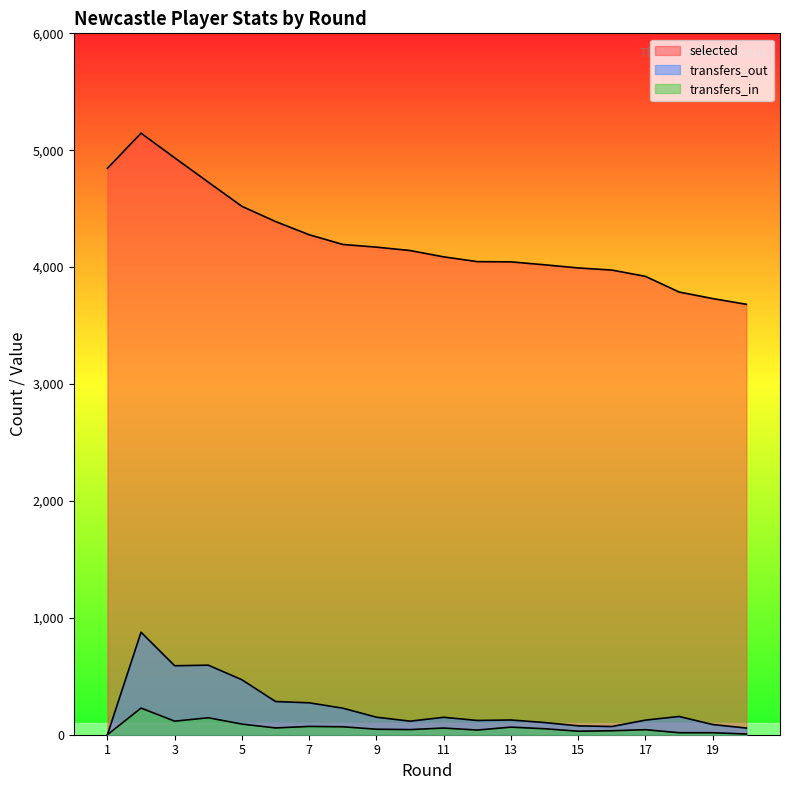

Reading left to right, list all the values displayed in this chart.

selected: 4845	5146	4935	4727	4520	4390	4277	4194	4171	4142	4088	4047	4045	4020	3993	3975	3921	3787	3731	3682
transfers_in: 0	228	116	145	91	58	71	68	47	44	57	40	65	51	30	34	43	17	17	6
transfers_out: 0	877	590	595	470	284	273	227	150	116	149	122	126	104	76	70	125	156	87	57